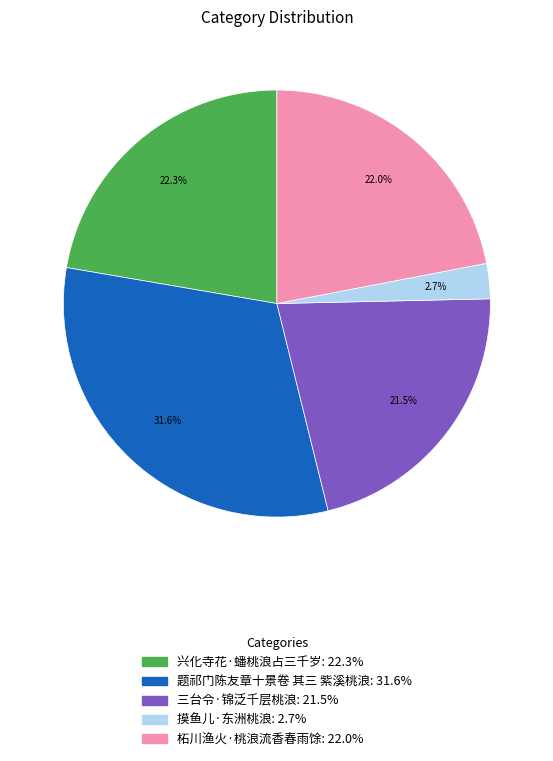

Which category has the smallest portion of the pie?

摸鱼儿·东洲桃浪